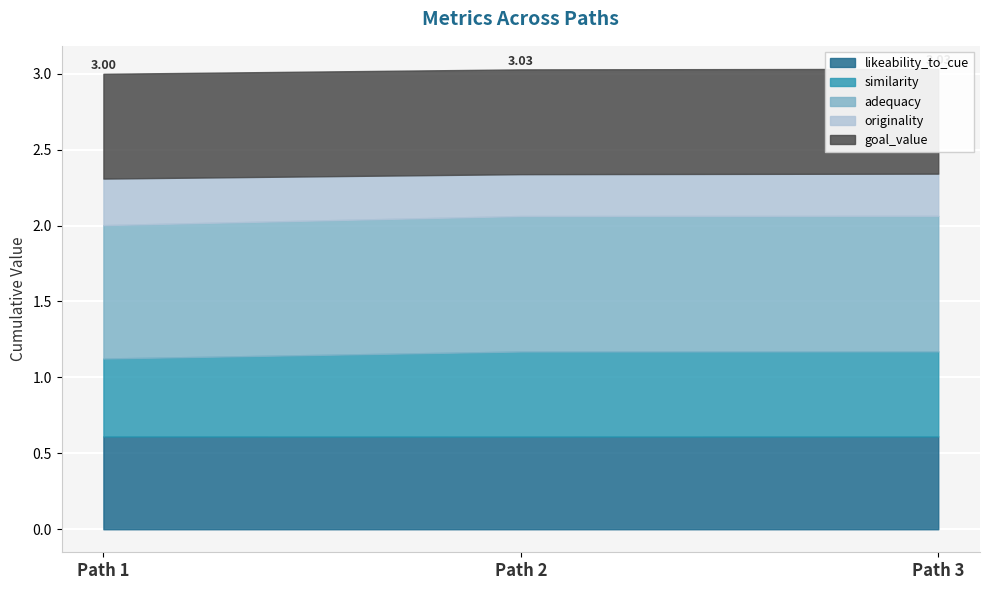

At which category is the sum across all series the highest?

Path 3